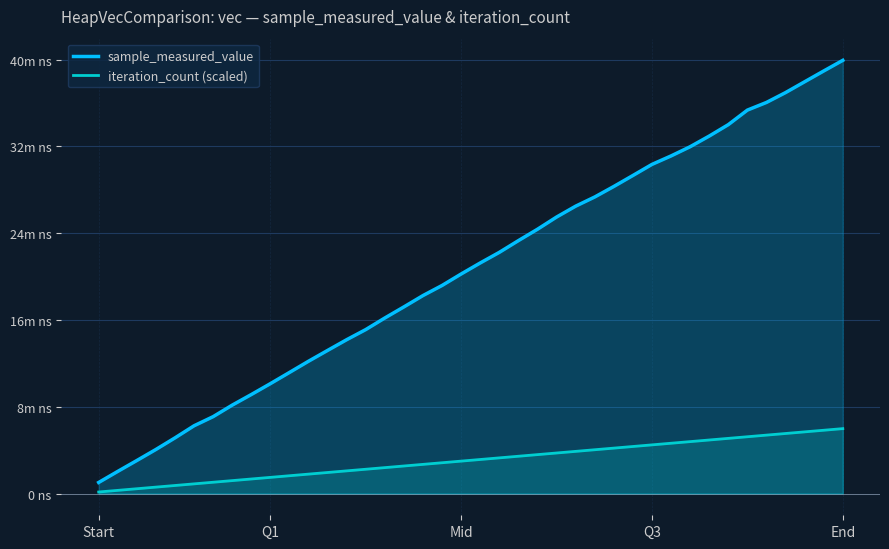

True or false: iteration_count (scaled) and sample_measured_value intersect in this chart.

False